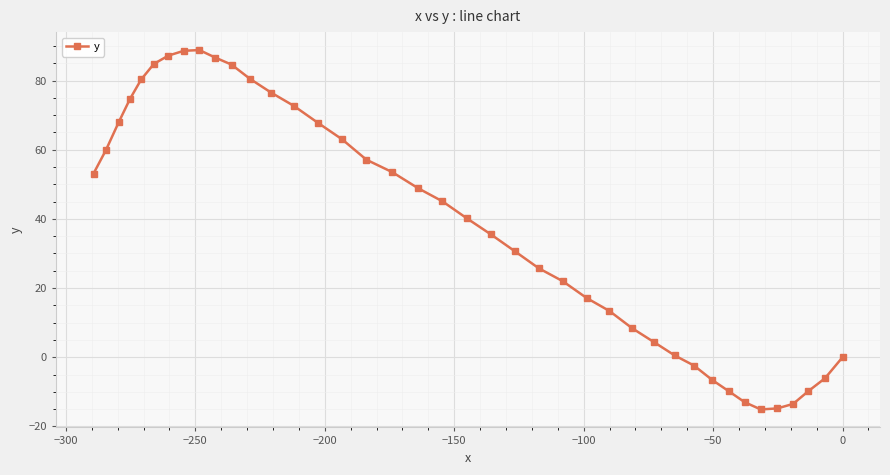

How many values exceed 45?

20